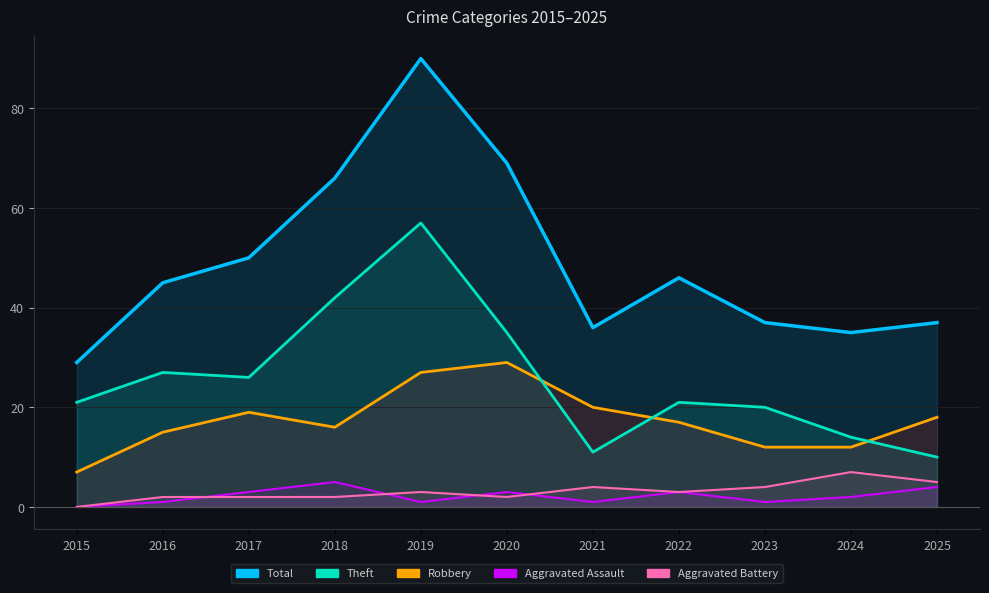

What is the average value of the Robbery series?

17